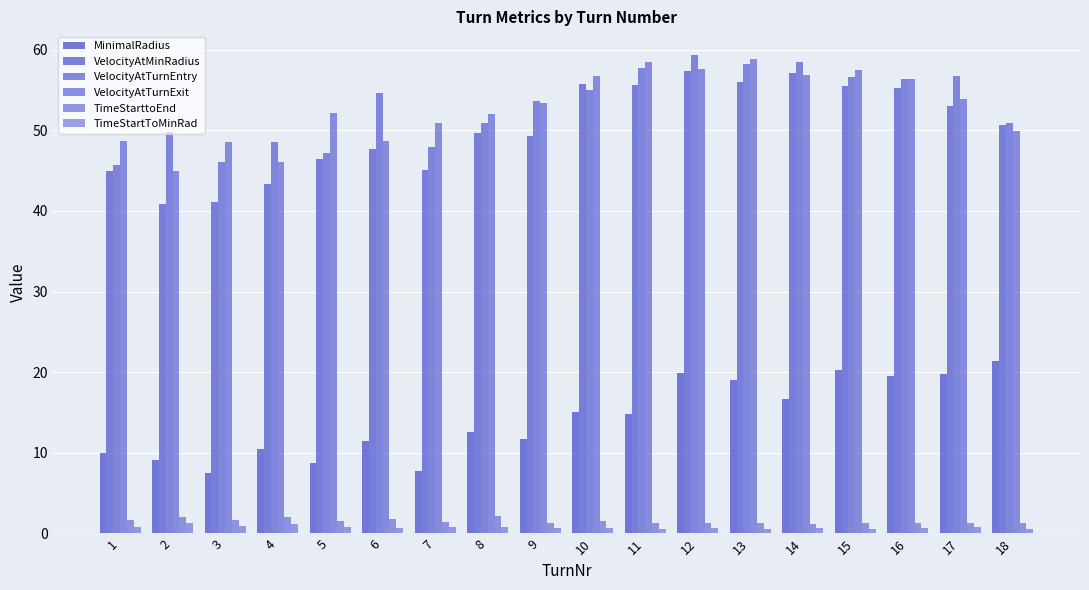

How many values in the MinimalRadius series are below 14?

9